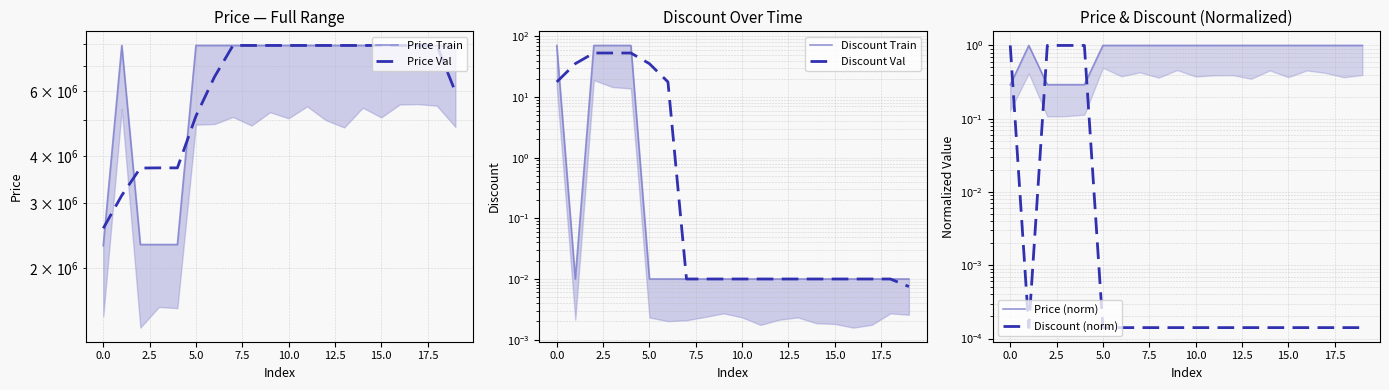

What is the greatest value displayed?

7947000.0